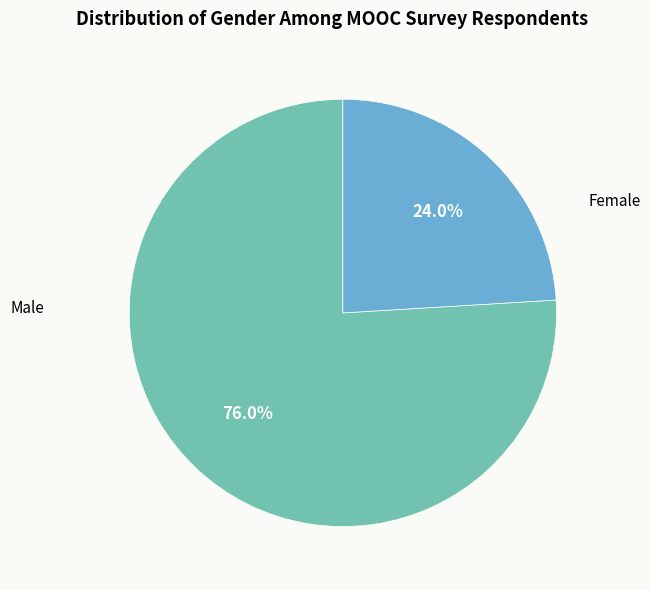

Is there a majority slice in this chart?

Yes